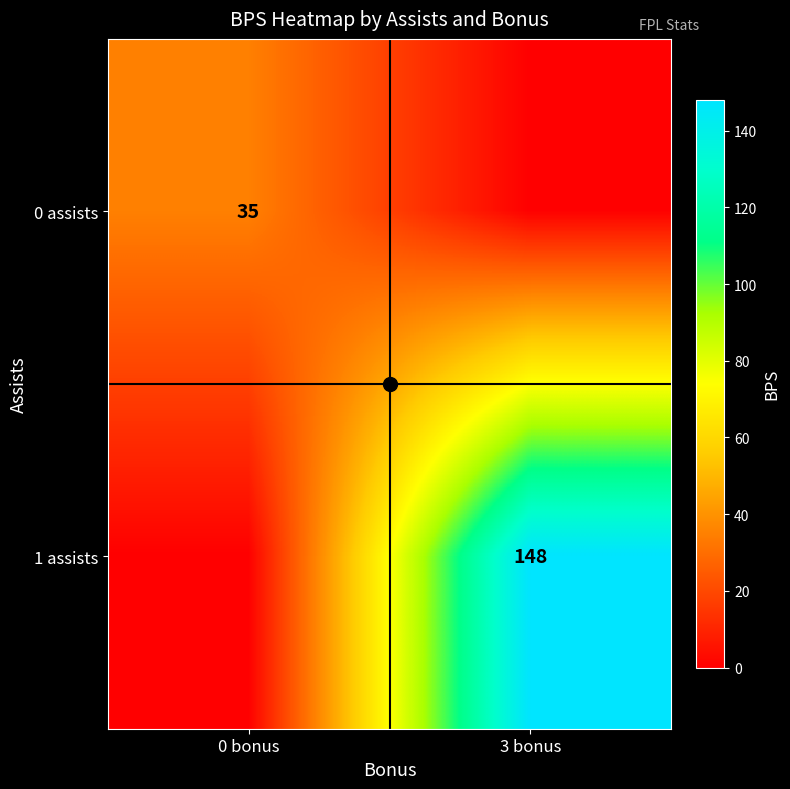

At which label is 1 assists closest to 74?

0 bonus